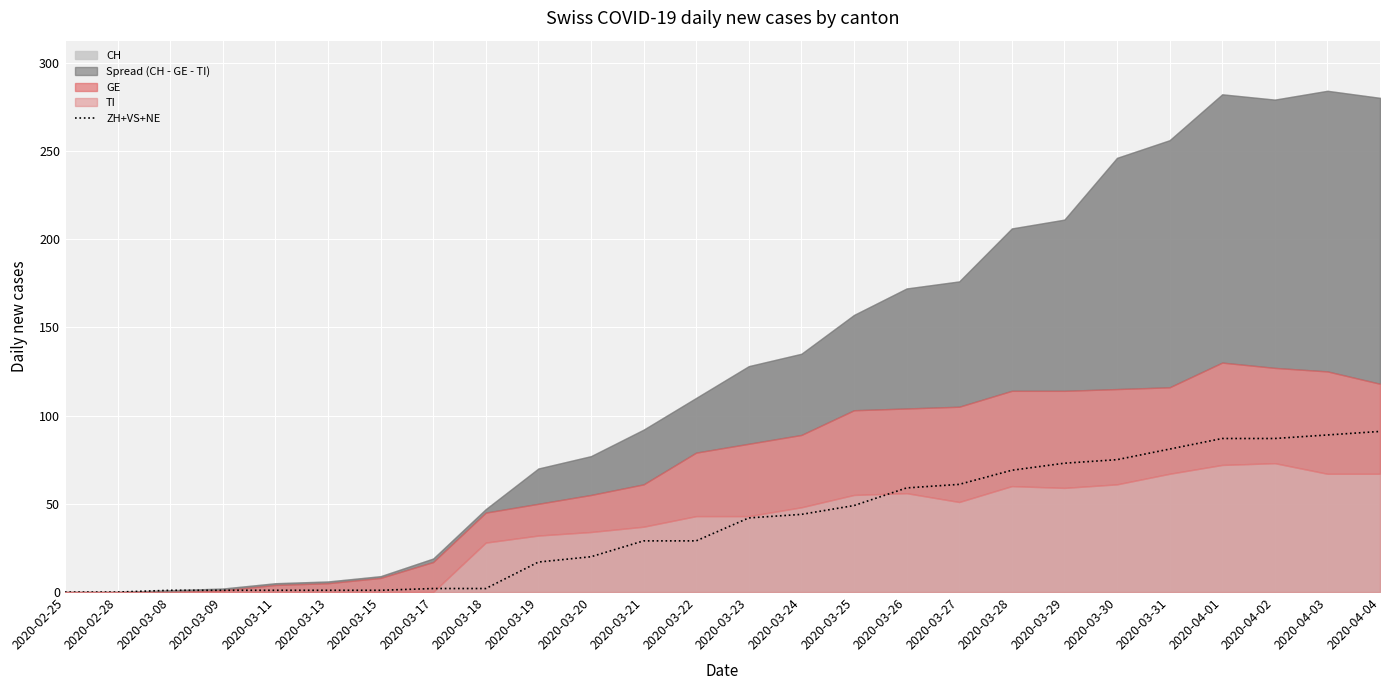

How many values are below 42?

13